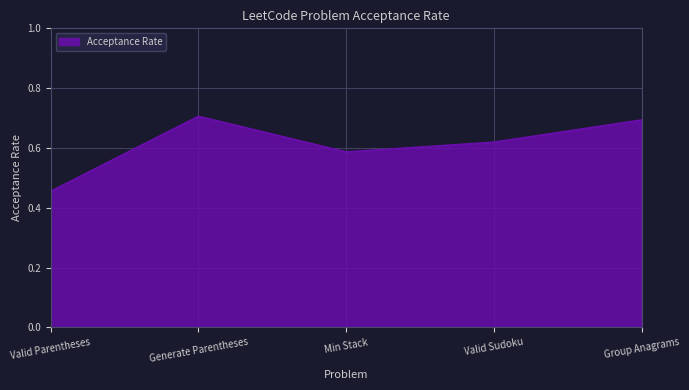

Between Min Stack and Generate Parentheses, which is larger?

Generate Parentheses